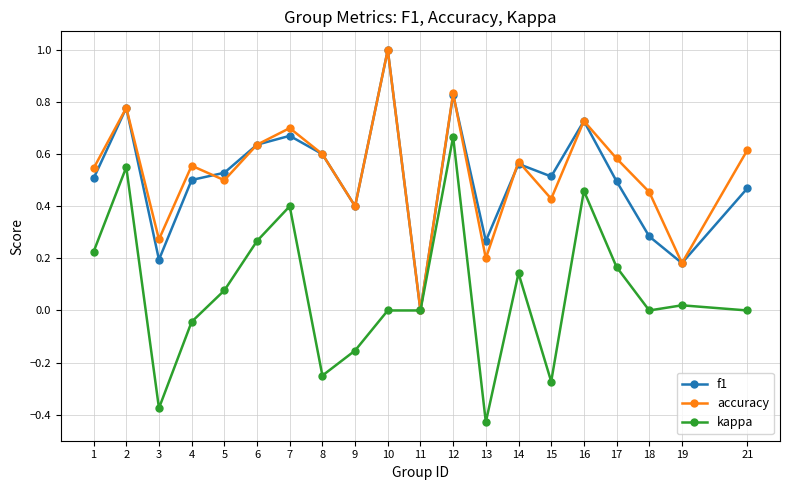

At which category is the sum across all series the highest?

12